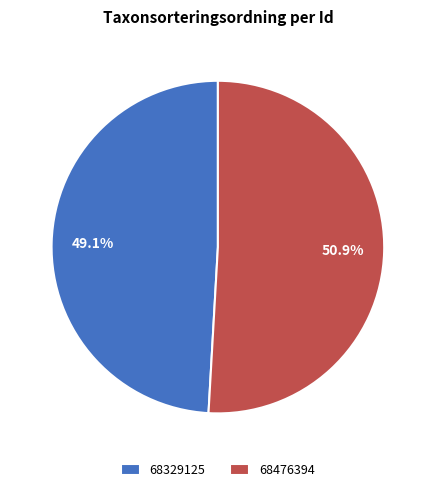

How many segments does this pie chart have?

2